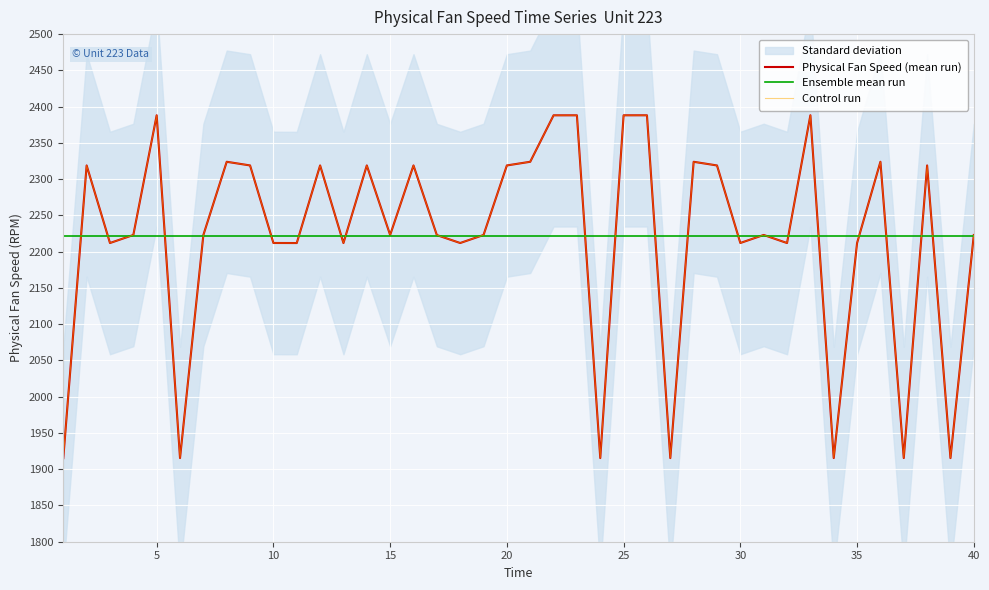

Reading left to right, transcribe all the data shown in this chart.

Physical Fan Speed (mean run): 1915.3	2318.9	2211.9	2223.0	2388.1	1915.4	2223.0	2323.9	2318.9	2212.0	2211.9	2318.9	2211.9	2318.9	2222.9	2318.9	2222.9	2211.9	2223.0	2318.9	2323.9	2388.0	2388.0	1915.4	2388.1	2388.1	1915.3	2323.9	2318.9	2212.0	2223.0	2211.9	2388.1	1915.4	2211.9	2324.0	1915.4	2318.9	1915.3	2222.9
Ensemble mean run: 2221.0	2221.0	2221.0	2221.0	2221.0	2221.0	2221.0	2221.0	2221.0	2221.0	2221.0	2221.0	2221.0	2221.0	2221.0	2221.0	2221.0	2221.0	2221.0	2221.0	2221.0	2221.0	2221.0	2221.0	2221.0	2221.0	2221.0	2221.0	2221.0	2221.0	2221.0	2221.0	2221.0	2221.0	2221.0	2221.0	2221.0	2221.0	2221.0	2221.0
Control run: 1915.3	2318.9	2211.9	2223.0	2388.1	1915.4	2223.0	2323.9	2318.9	2212.0	2211.9	2318.9	2211.9	2318.9	2222.9	2318.9	2222.9	2211.9	2223.0	2318.9	2323.9	2388.0	2388.0	1915.4	2388.1	2388.1	1915.3	2323.9	2318.9	2212.0	2223.0	2211.9	2388.1	1915.4	2211.9	2324.0	1915.4	2318.9	1915.3	2222.9